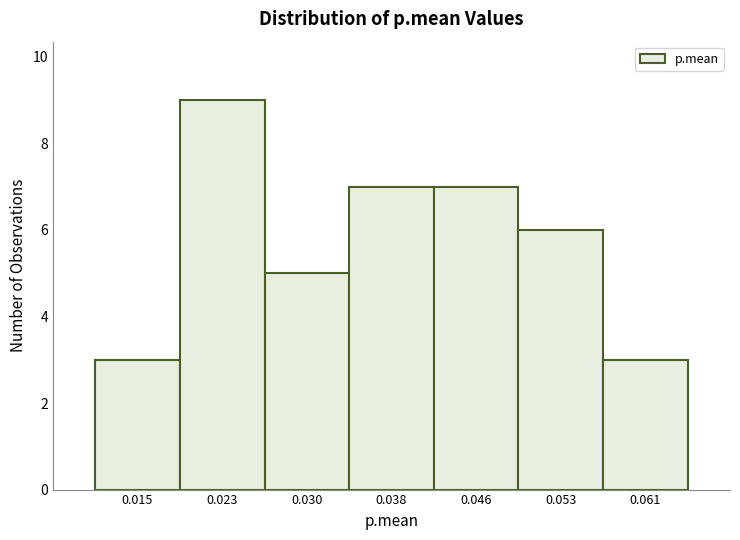

Reading left to right, transcribe this chart: for each bar, give the range it covers on the x-axis and its height. Neither the bar edges nor the heights are printed on the chart, so give them approximately, as read against the axes.

0.011 to 0.019: 3
0.019 to 0.026: 9
0.026 to 0.034: 5
0.034 to 0.042: 7
0.042 to 0.049: 7
0.049 to 0.057: 6
0.057 to 0.065: 3